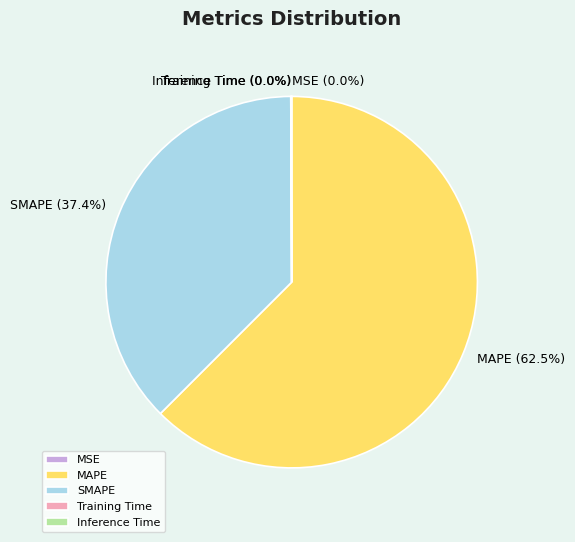

Which slice represents more than half of the pie?

MAPE